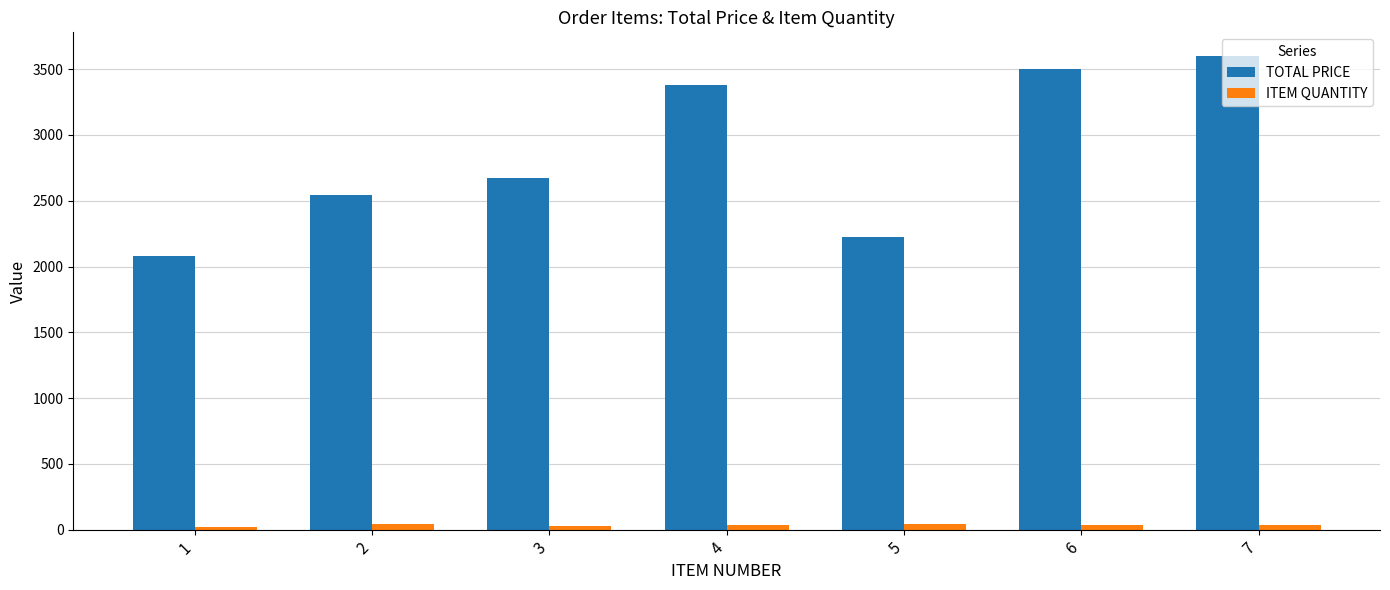

What is the spread (max minus min) of values at 4?

3343.7